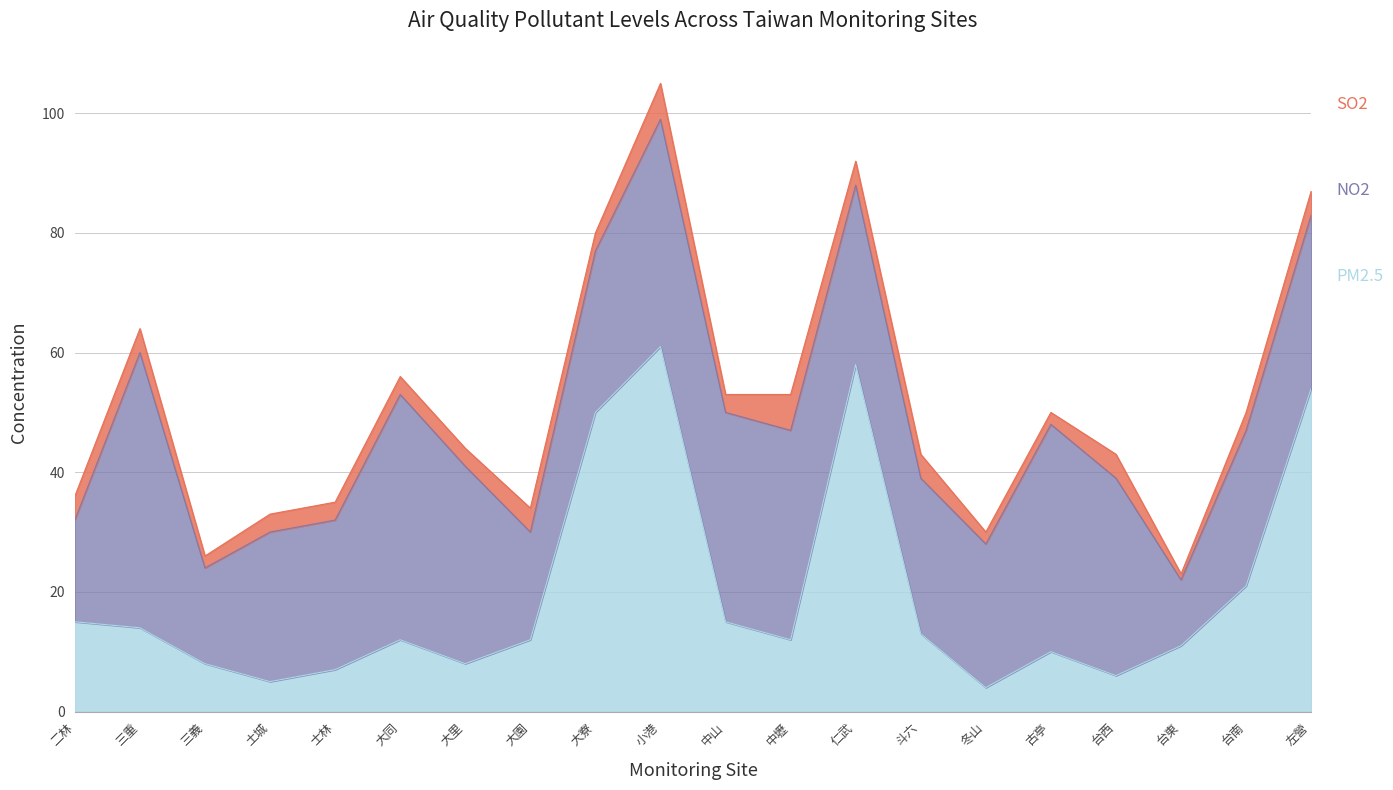

At which category is the sum across all series the highest?

小港